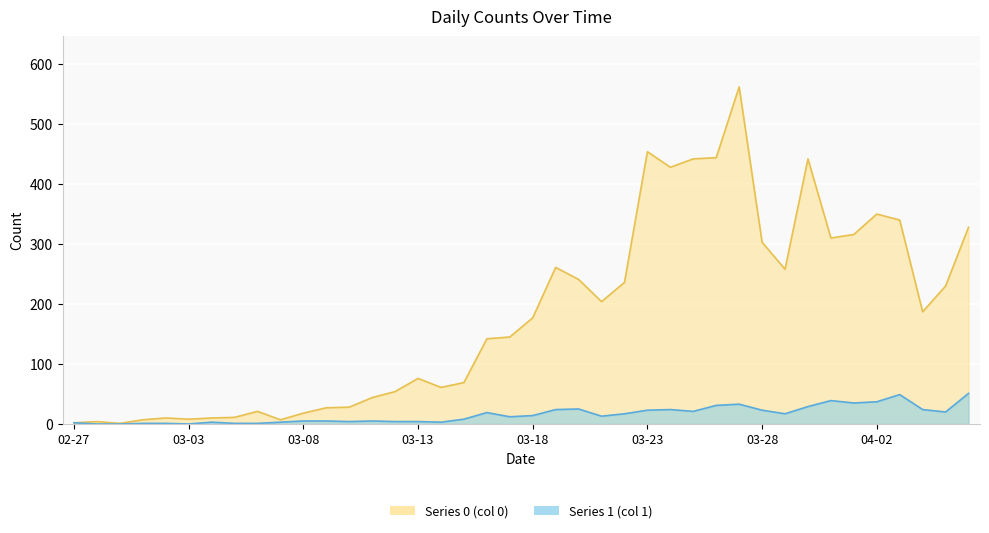

What is the value of the Series 0 point at the 8th from the left?

11